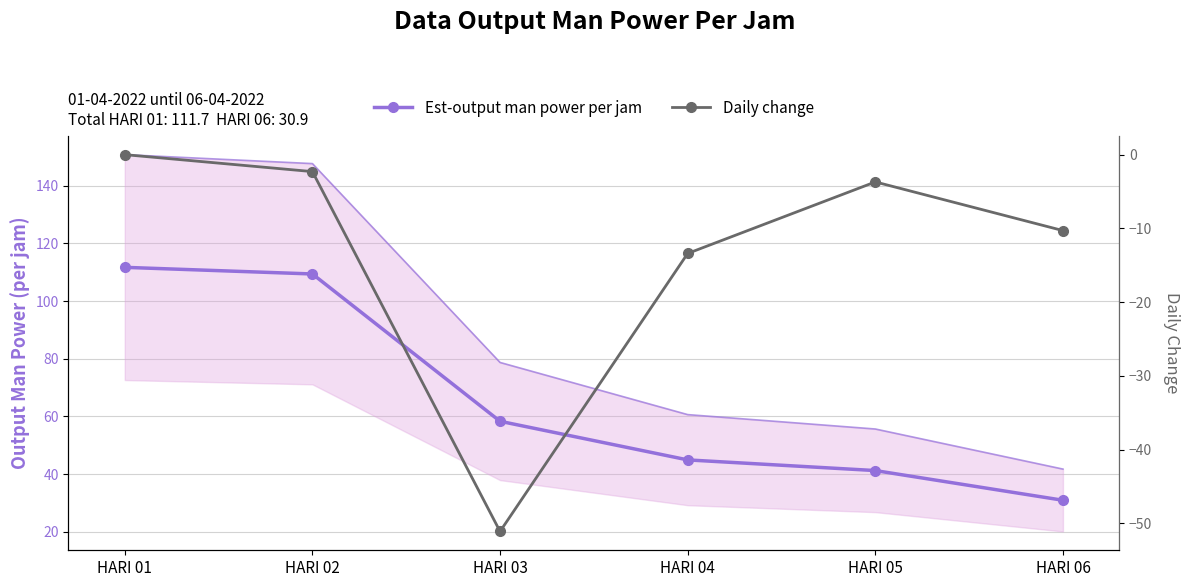

What is the difference between the Daily change values at HARI 02 and HARI 04?

11.1